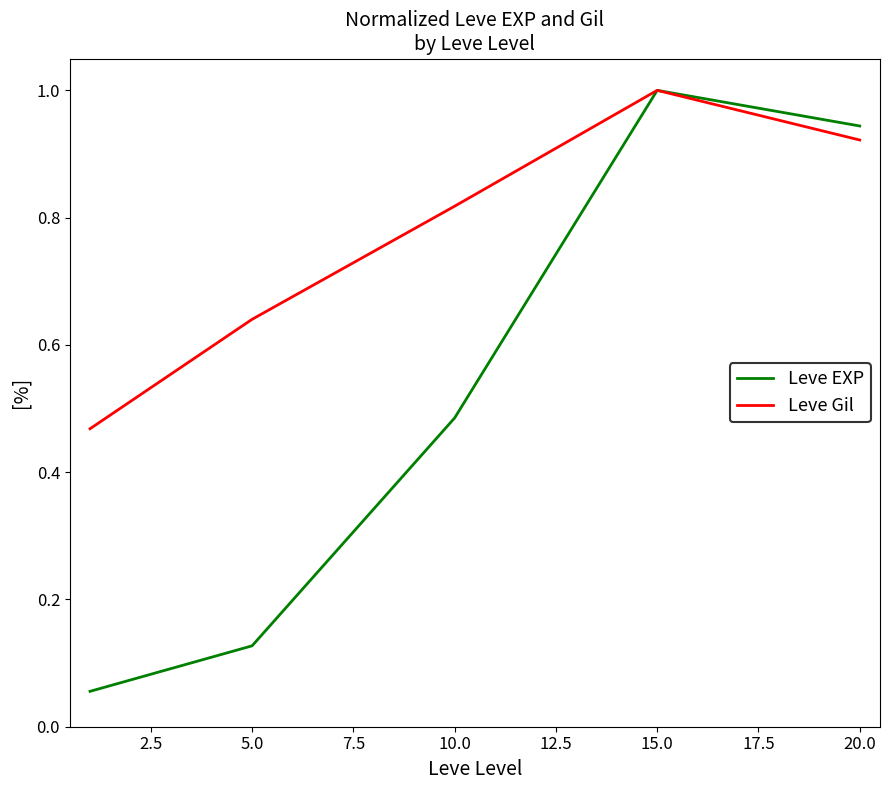

Which series has the largest total across all categories?

Leve Gil